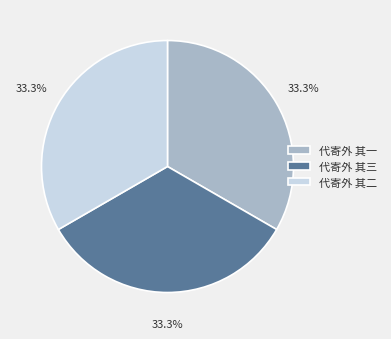

Does 代寄外 其三 account for over 50% of the chart?

No